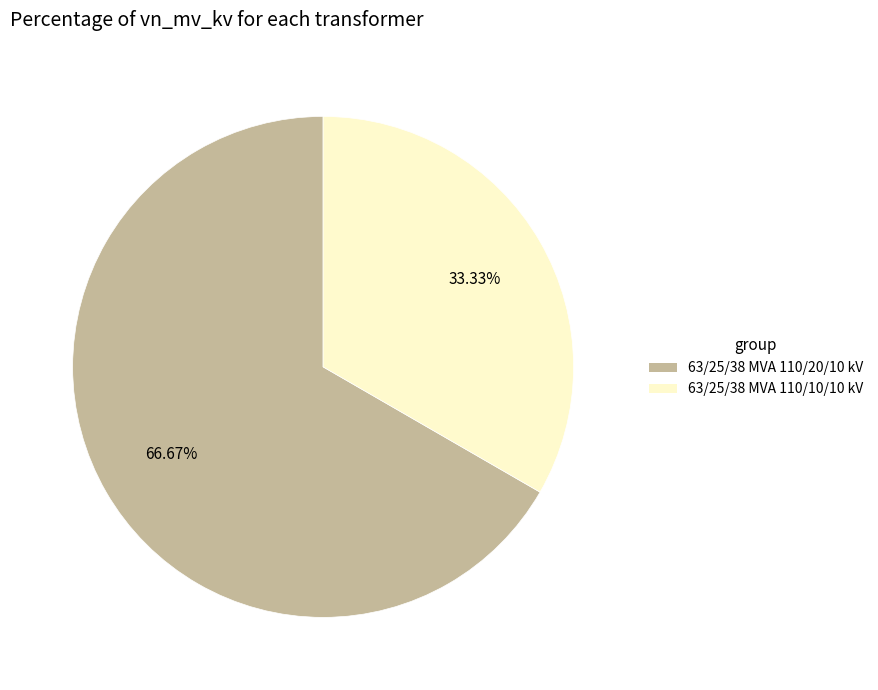

The 63/25/38 MVA 110/20/10 kV slice represents 67% of the pie. True or false?

True